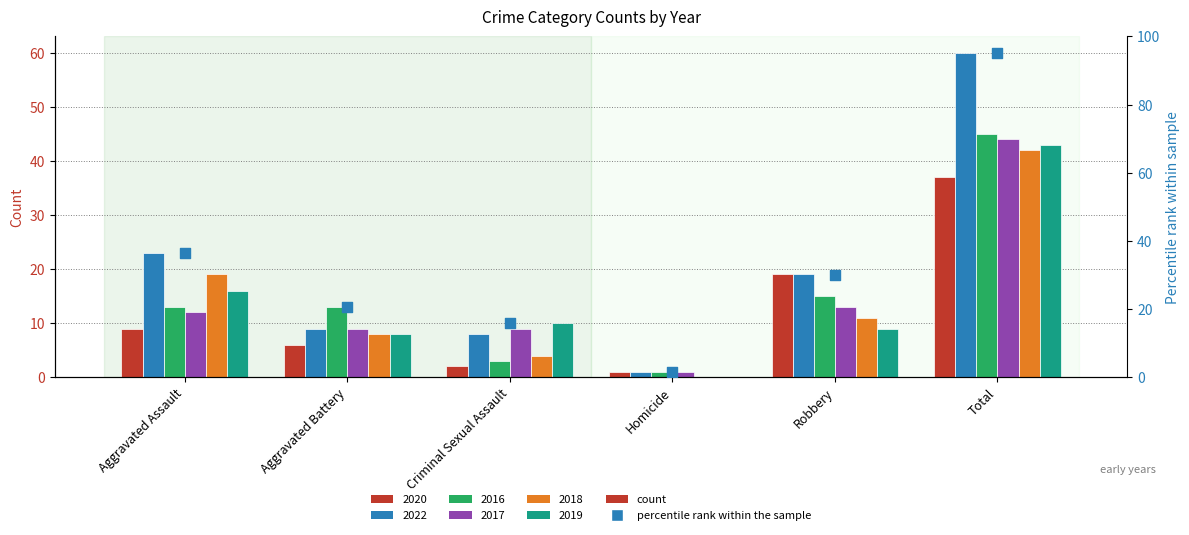

Between Aggravated Battery and Aggravated Assault, which is larger?

Aggravated Assault